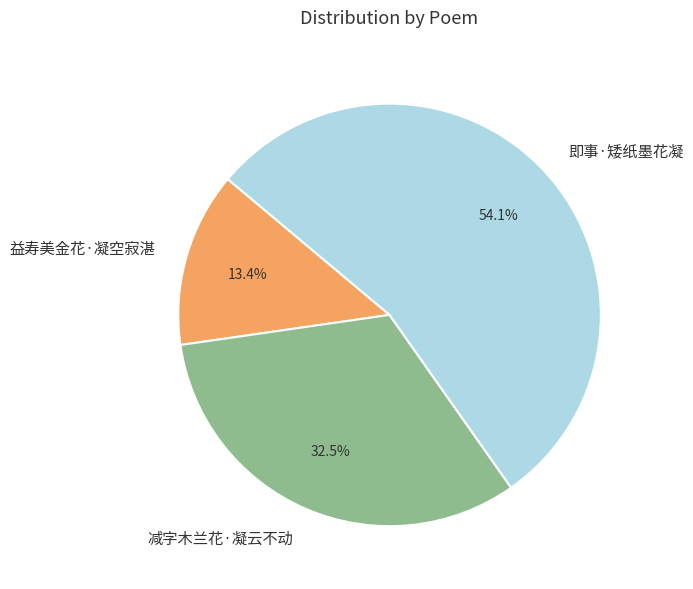

Rank the categories by value from highest to lowest.

即事·矮纸墨花凝, 减字木兰花·凝云不动, 益寿美金花·凝空寂湛